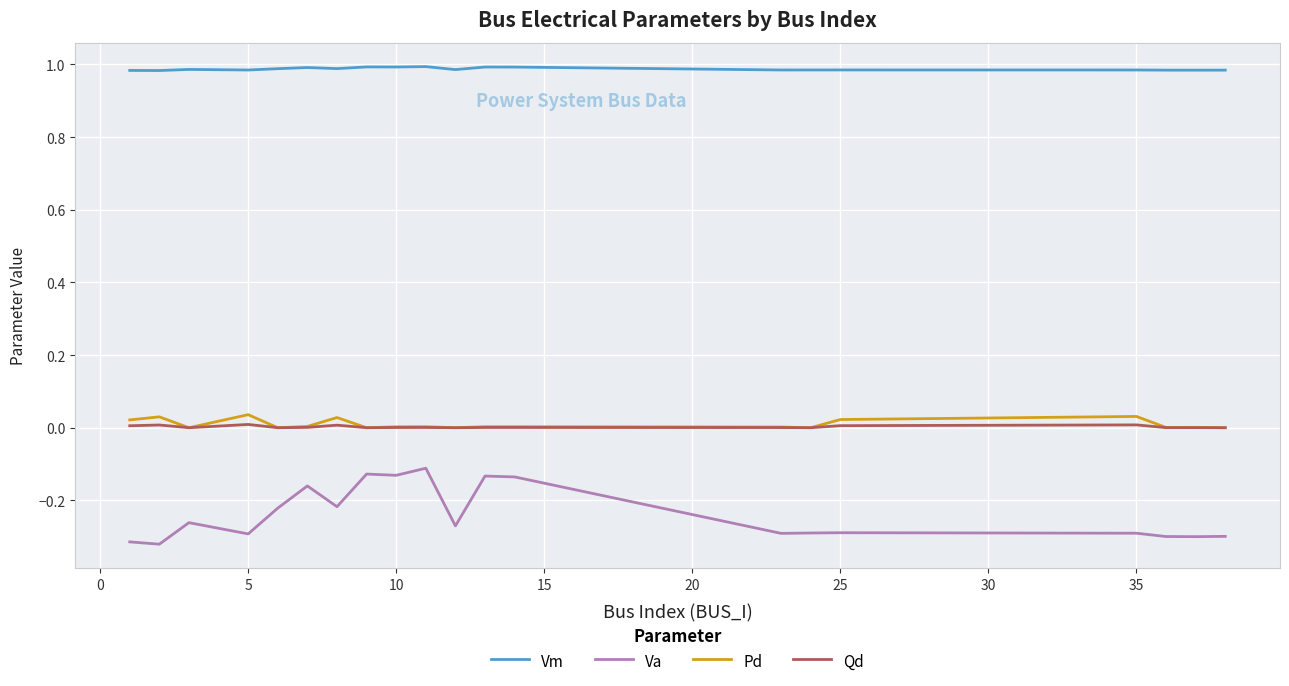

Which series has the widest spread of values?

Va